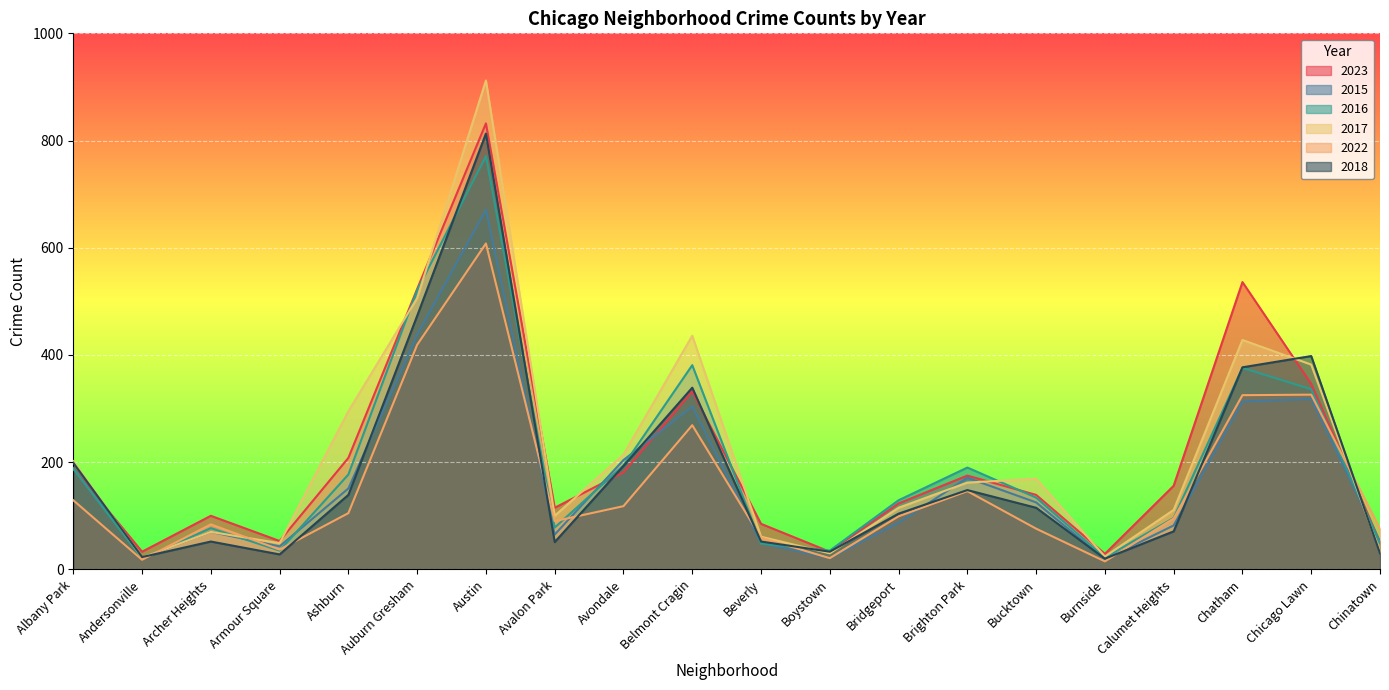

What is the label of the 3rd point from the right?

Chatham